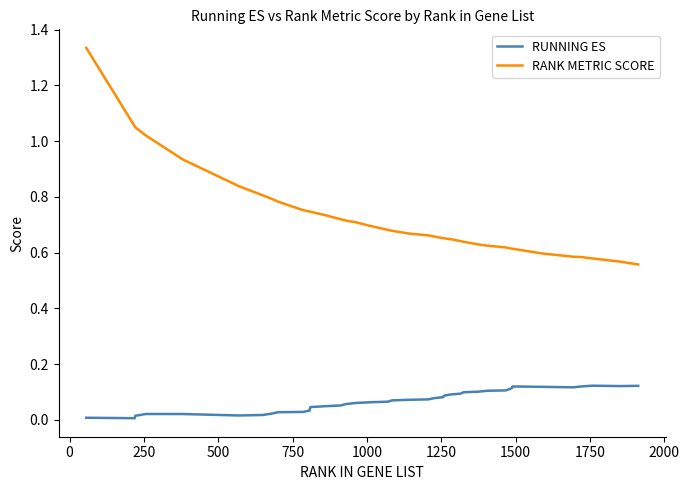

Which series has the largest total across all categories?

RANK METRIC SCORE